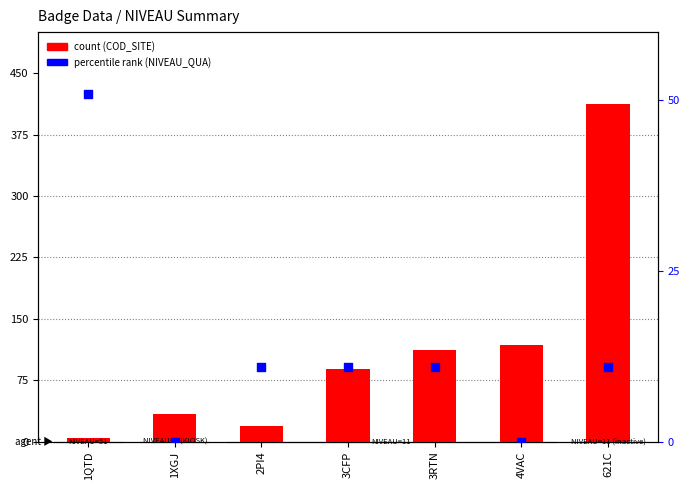

Which series contains the lowest Y value?

NIVEAU_QUA